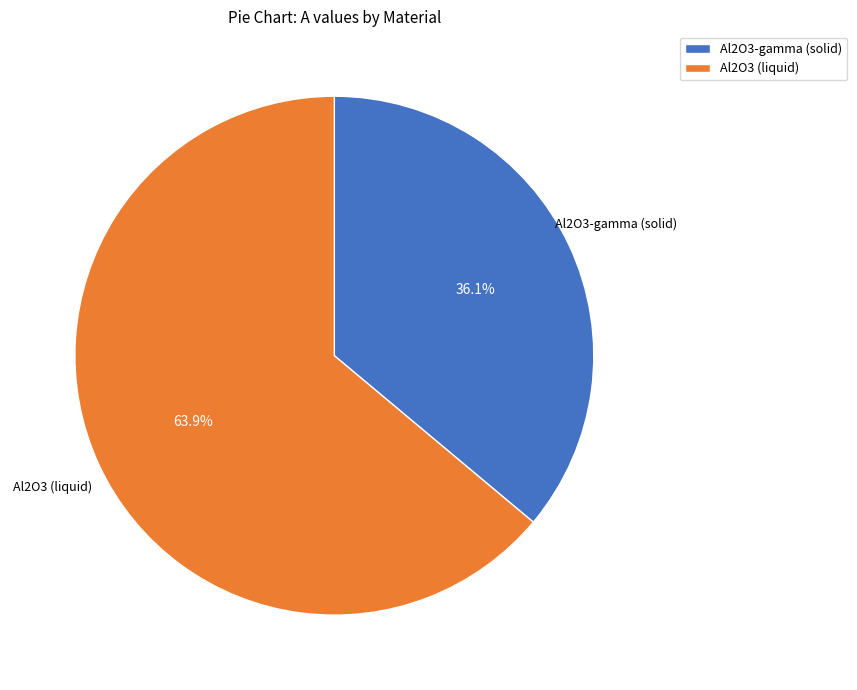

What is the ratio of the value at Al2O3 (liquid) to the value at Al2O3-gamma (solid)?

1.8